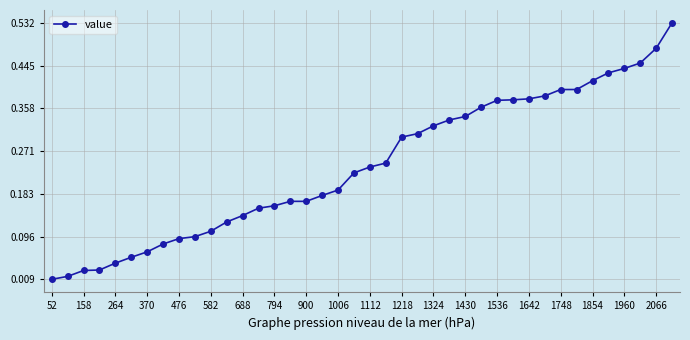

What is the sum of all values?

9.6